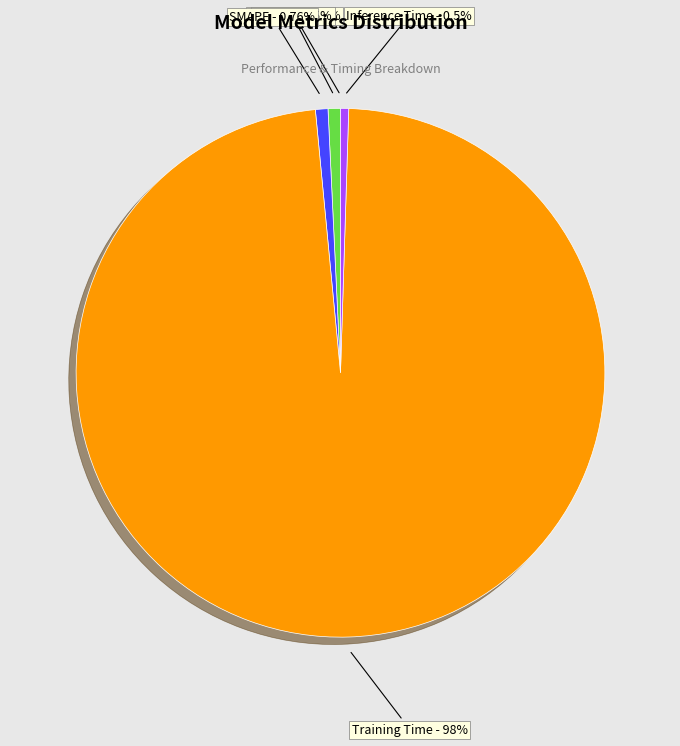

True or false: SMAPE accounts for 1% of the total.

True